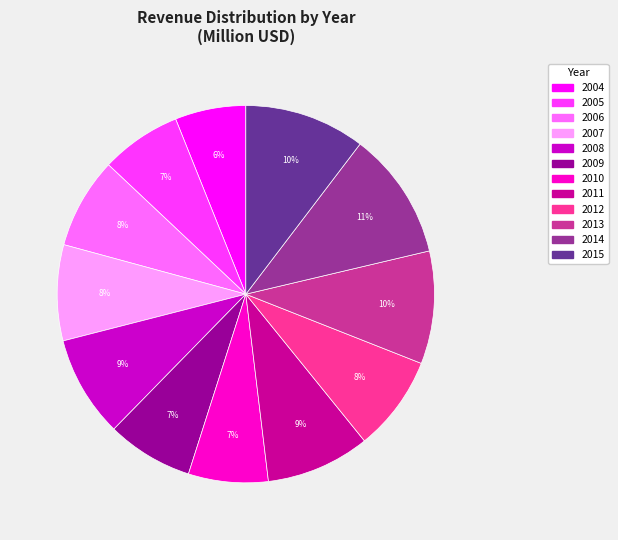

Which slice is the largest?

2014